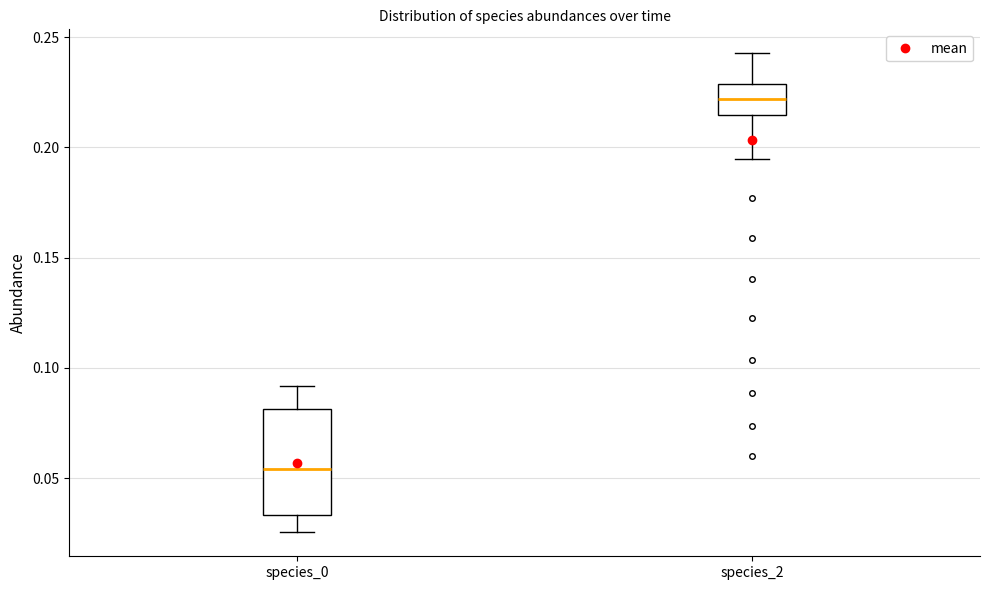

Reading left to right, read every box against the y-axis: the position of its median line, the range the box covers, and the ends of its whiskers. The values are not printed on the chart, so give them approximately, as read against the axis.

species_0: median 0.055, box 0.035 to 0.080, whiskers 0.025 to 0.090
species_2: median 0.220, box 0.215 to 0.230, whiskers 0.195 to 0.245